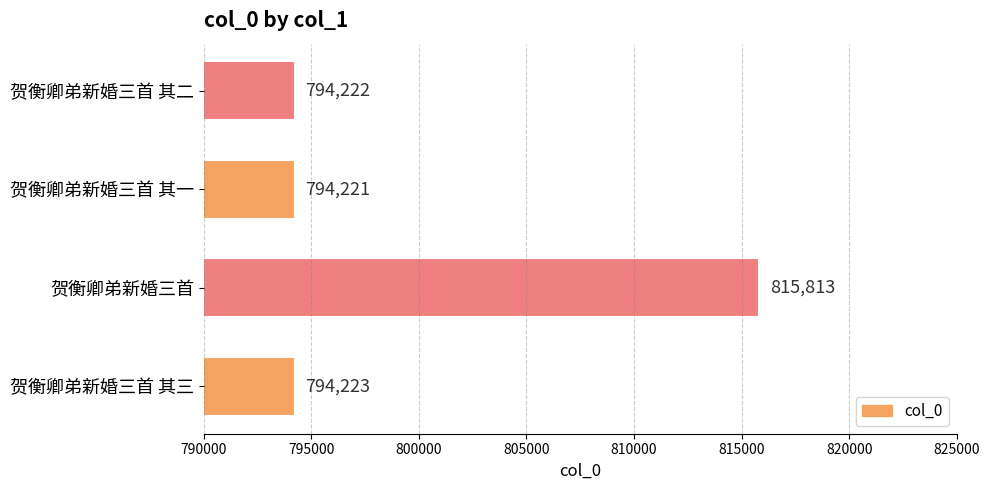

Reading top to bottom, list all the values displayed in this chart.

贺衡卿弟新婚三首 其二=794222	贺衡卿弟新婚三首 其一=794221	贺衡卿弟新婚三首=815813	贺衡卿弟新婚三首 其三=794223